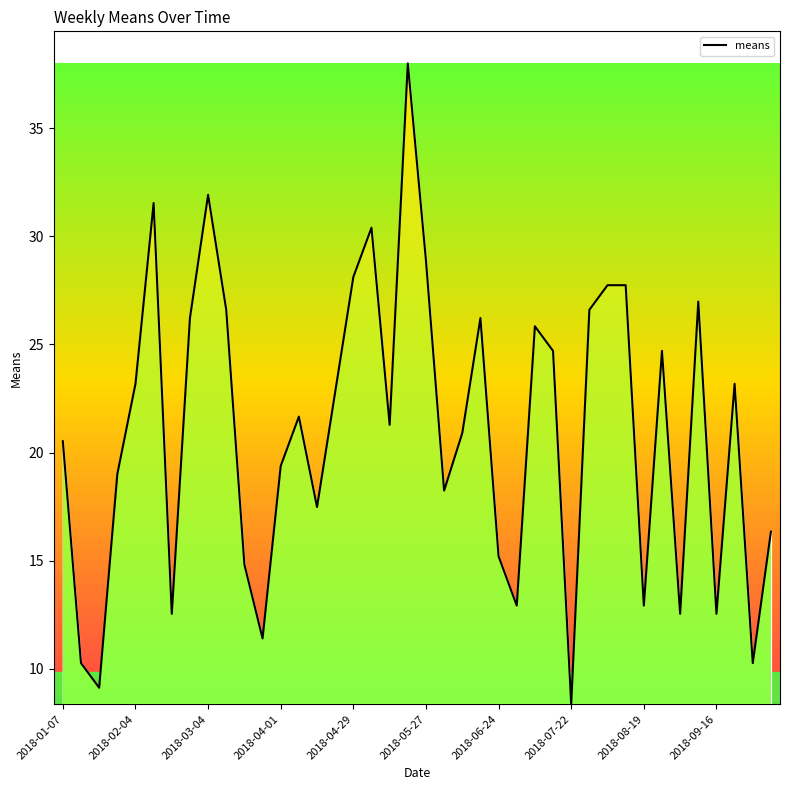

Reading left to right, what are all the values shown in this chart?

20.5	10.3	9.1	19.0	23.2	31.5	12.5	26.2	31.9	26.6	14.8	11.4	19.4	21.7	17.5	22.8	28.1	30.4	21.3	38.0	28.9	18.2	20.9	26.2	15.2	12.9	25.8	24.7	8.4	26.6	27.7	27.7	12.9	24.7	12.5	27.0	12.5	23.2	10.3	16.3